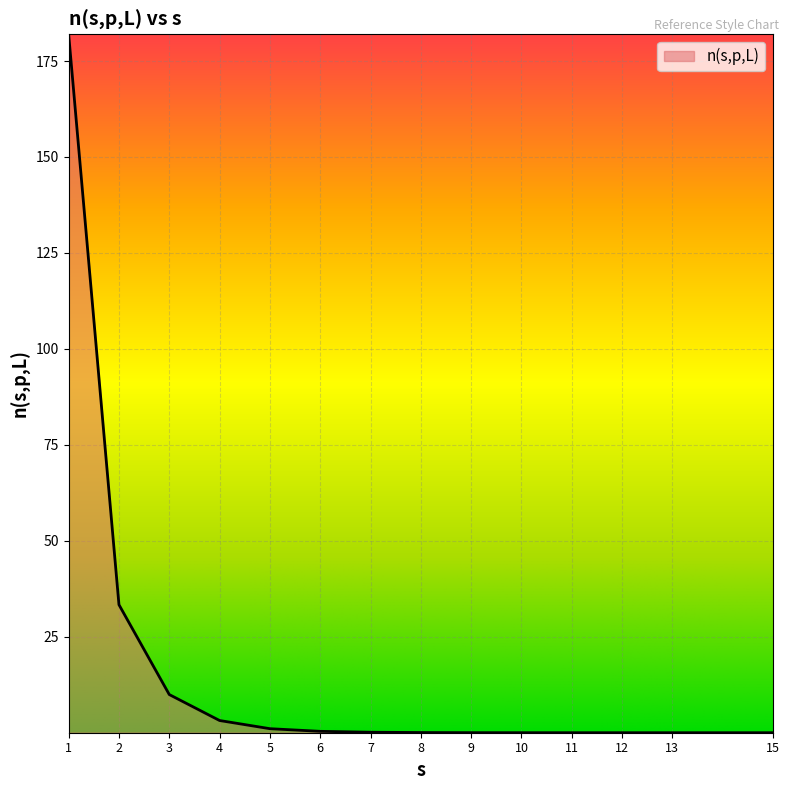

The chart shows a value of 0.1 at 7. True or false?

True